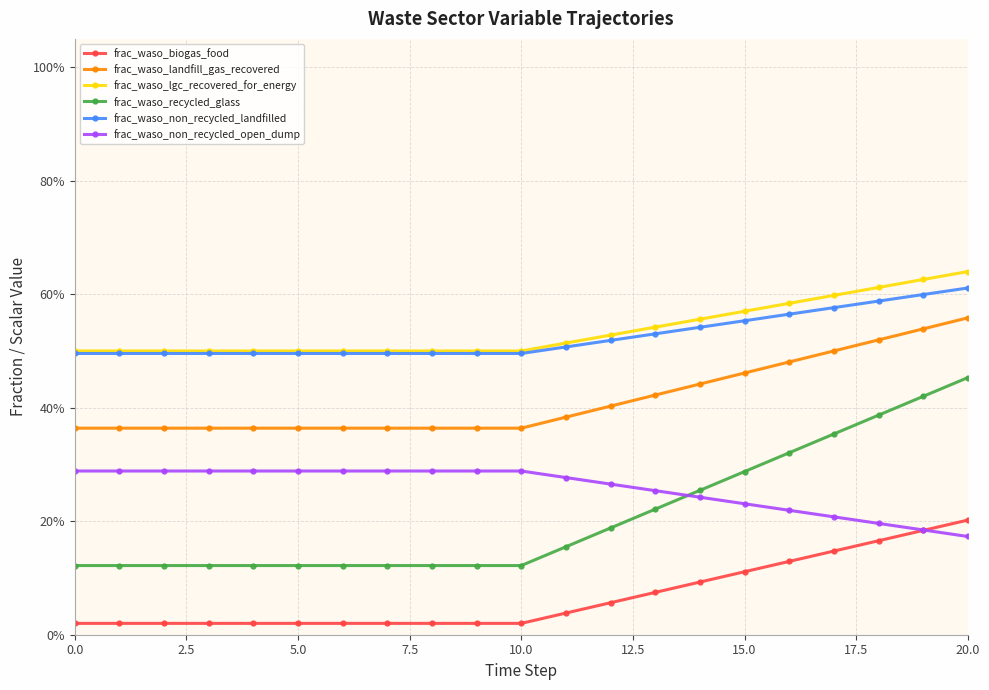

True or false: frac_waso_non_recycled_open_dump and frac_waso_non_recycled_landfilled intersect in this chart.

False